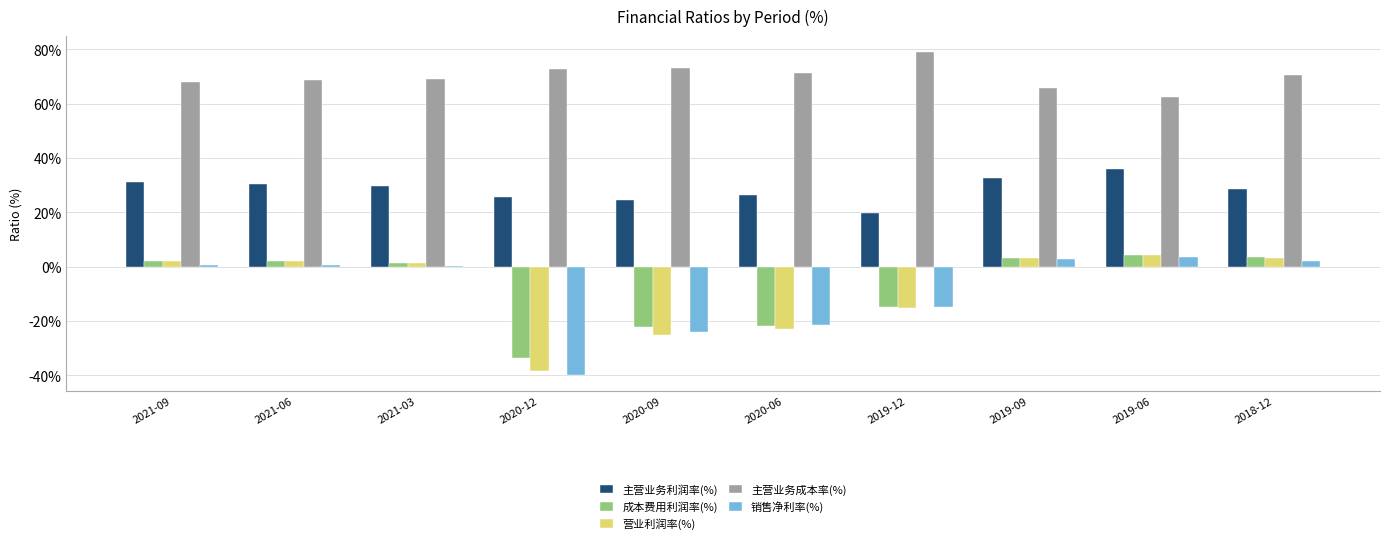

At which label does 主营业务利润率(%) first exceed 29?

2021-09